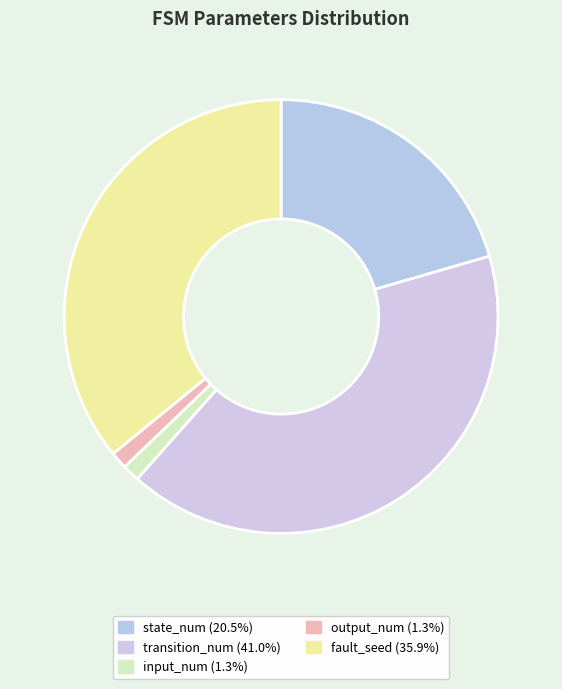

Count the number of slices in the pie.

5